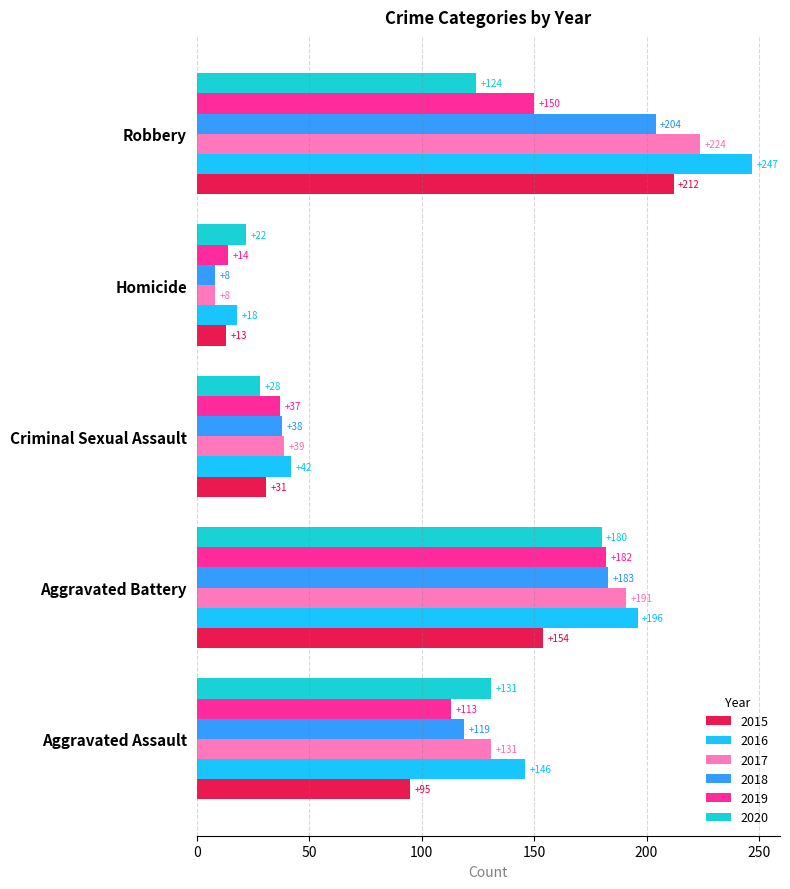

Which series has the largest range (max minus min)?

2016